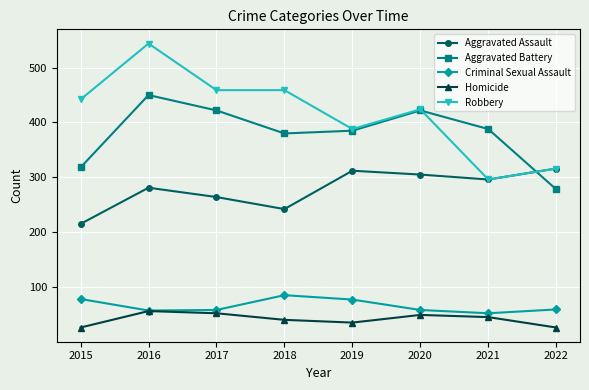

What are all the series names shown in the legend?

Aggravated Assault, Aggravated Battery, Criminal Sexual Assault, Homicide, Robbery